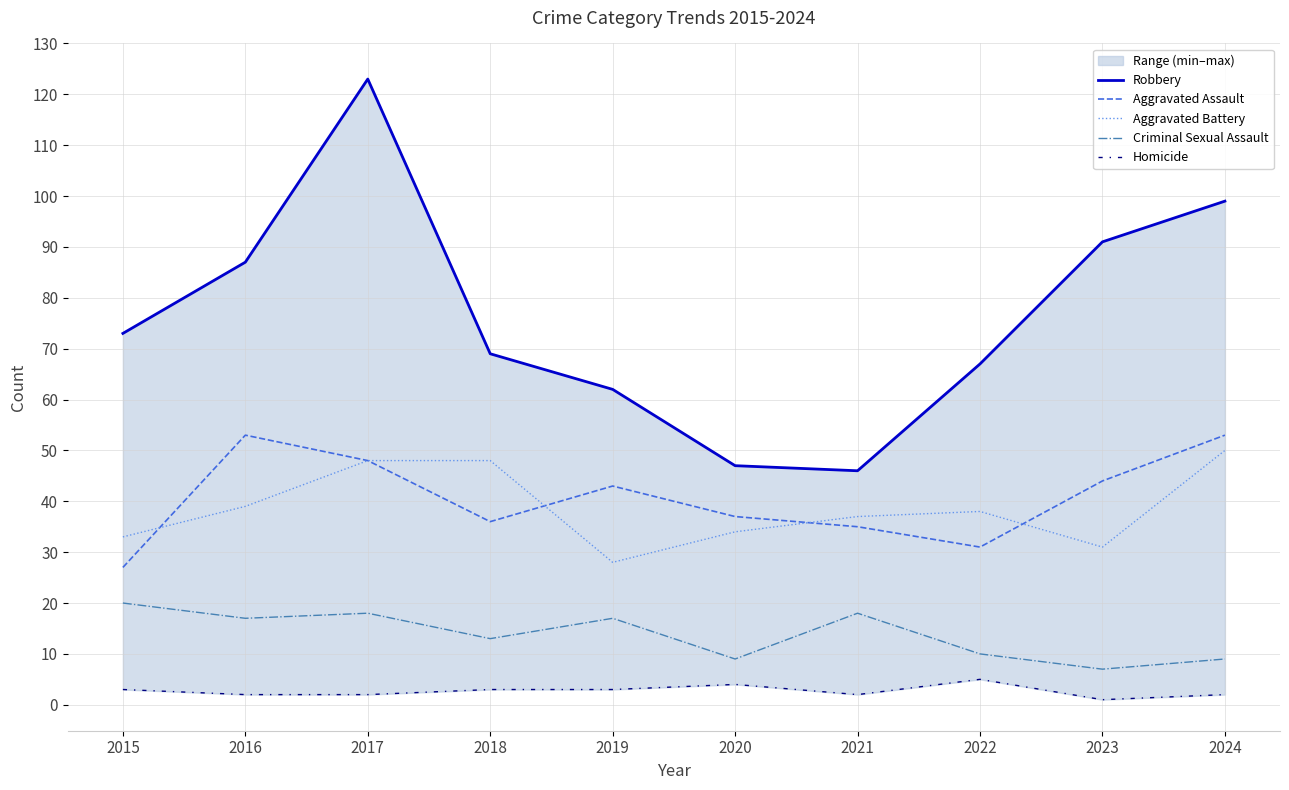

How many categories are shown in the chart?

10